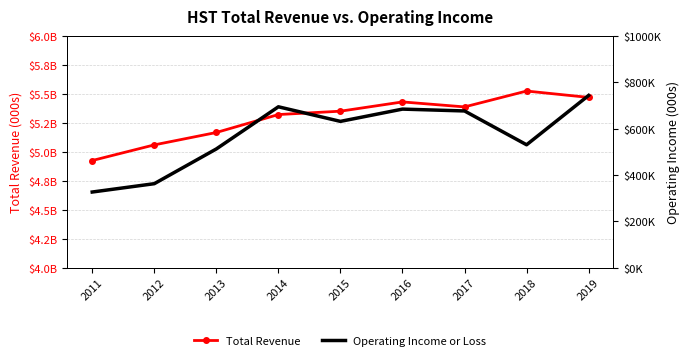

Which series has the widest spread of values?

Total Revenue